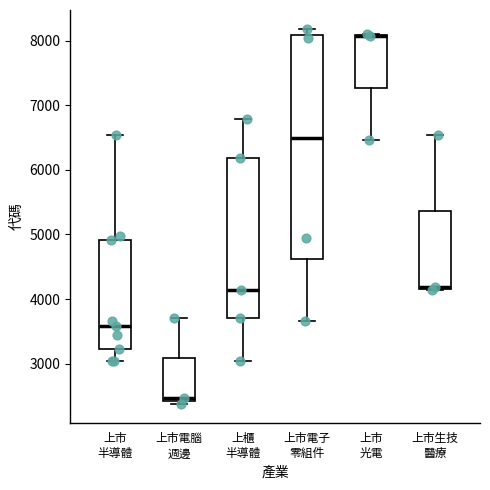

Reading left to right, read every box against the y-axis: the position of its median line, the range the box covers, and the ends of its whiskers. The values are not printed on the chart, so give them approximately, as read against the axis.

上市 半導體: median 3600, box 3200 to 4900, whiskers 3000 to 6500
上市電腦 週邊: median 2500, box 2400 to 3100, whiskers 2400 (just below the box's lower edge) to 3700
上櫃 半導體: median 4100, box 3700 to 6200, whiskers 3000 to 6800
上市電子 零組件: median 6500, box 4600 to 8100, whiskers 3700 to 8200
上市 光電: median 8100 (drawn on the box's upper edge), box 7300 to 8100, whiskers 6500 to 8100
上市生技 醫療: median 4200, box 4200 to 5400, whiskers 4100 to 6500